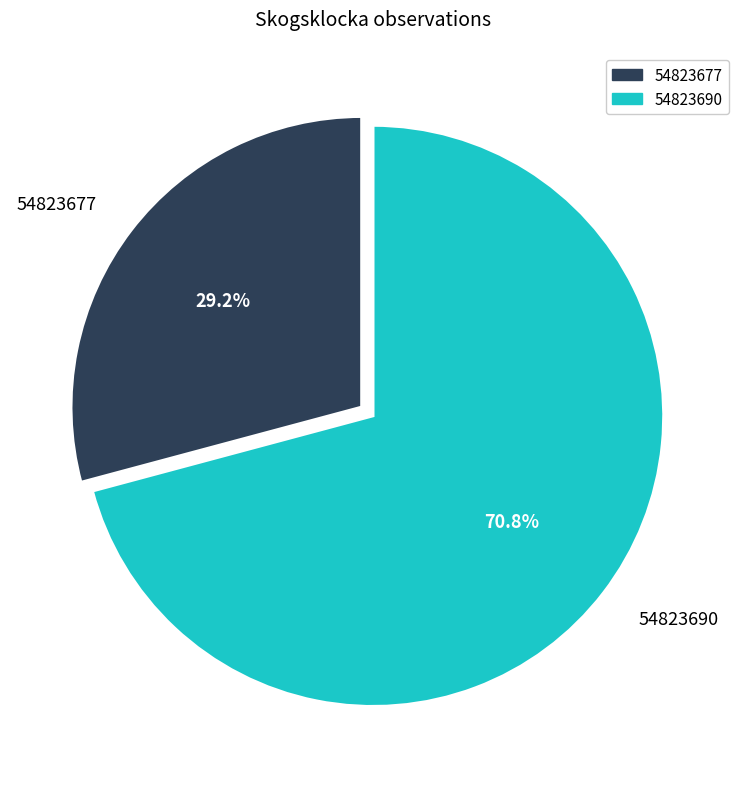

What is the largest slice in the pie chart?

54823690